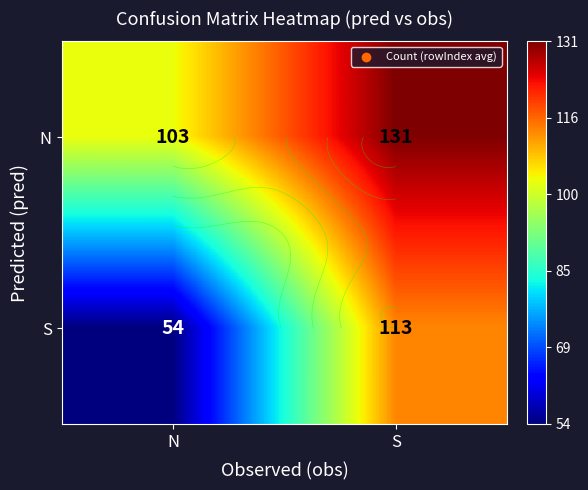

How many S values are between 54 and 113?

2